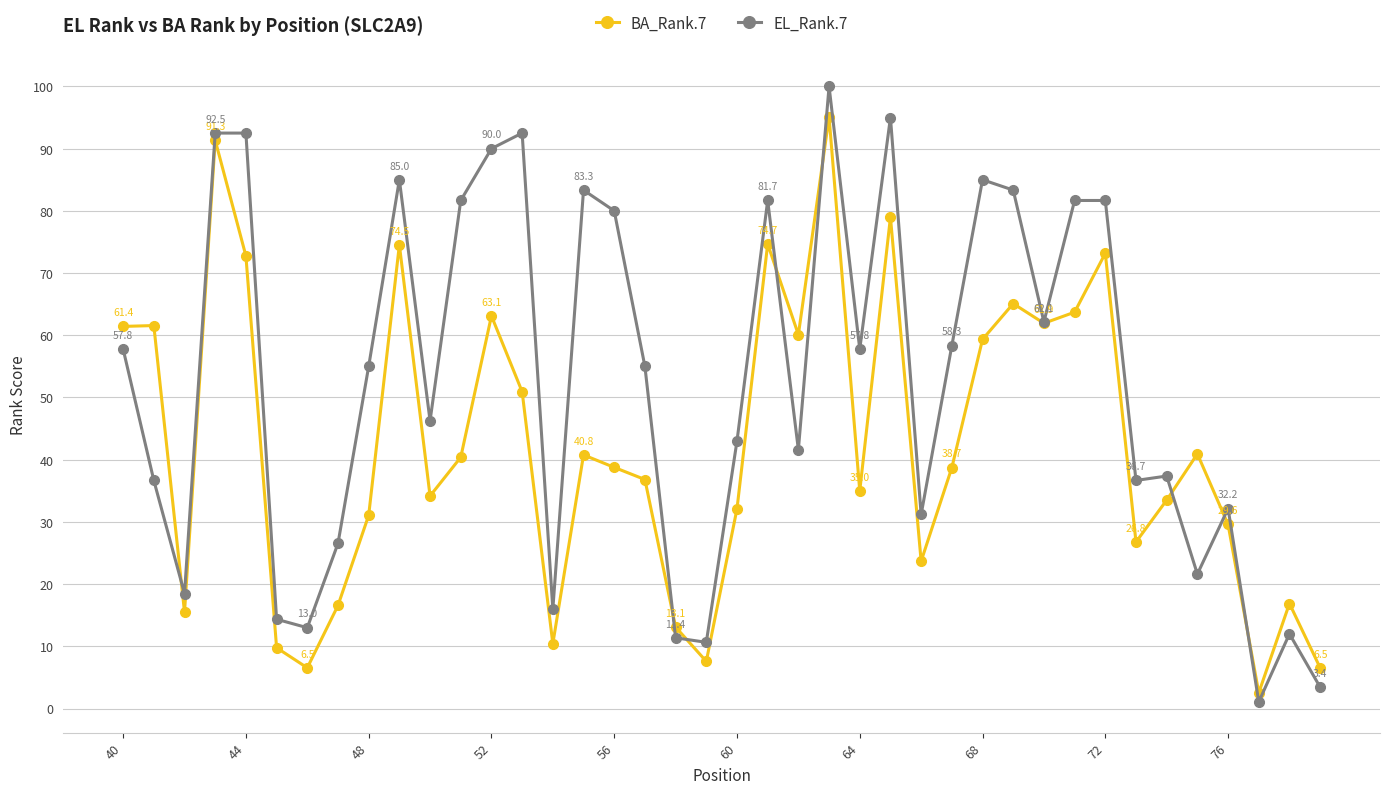

How many distinct data groups are displayed?

2